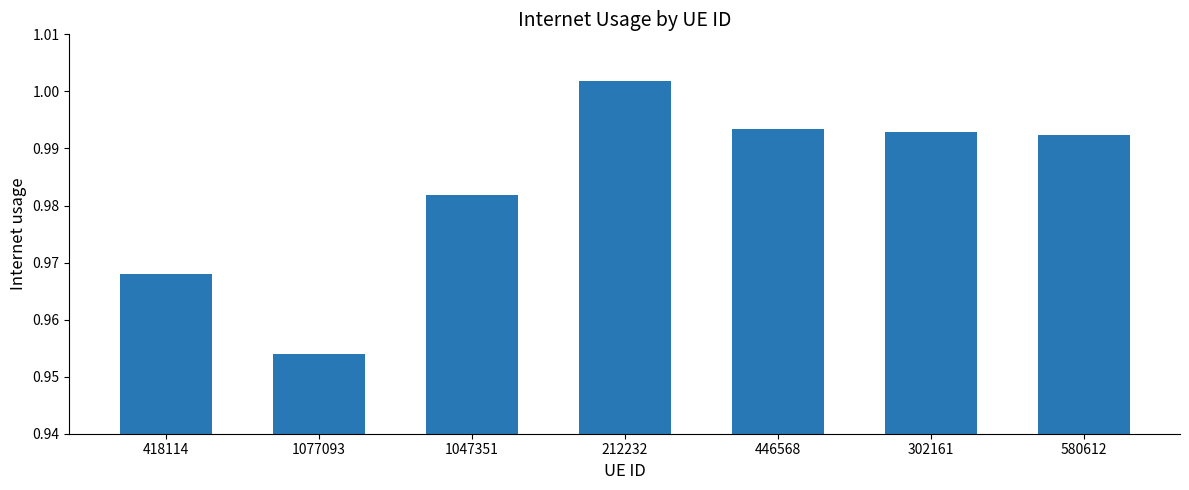

Is it true that the value at 446568 is 0.3?

False